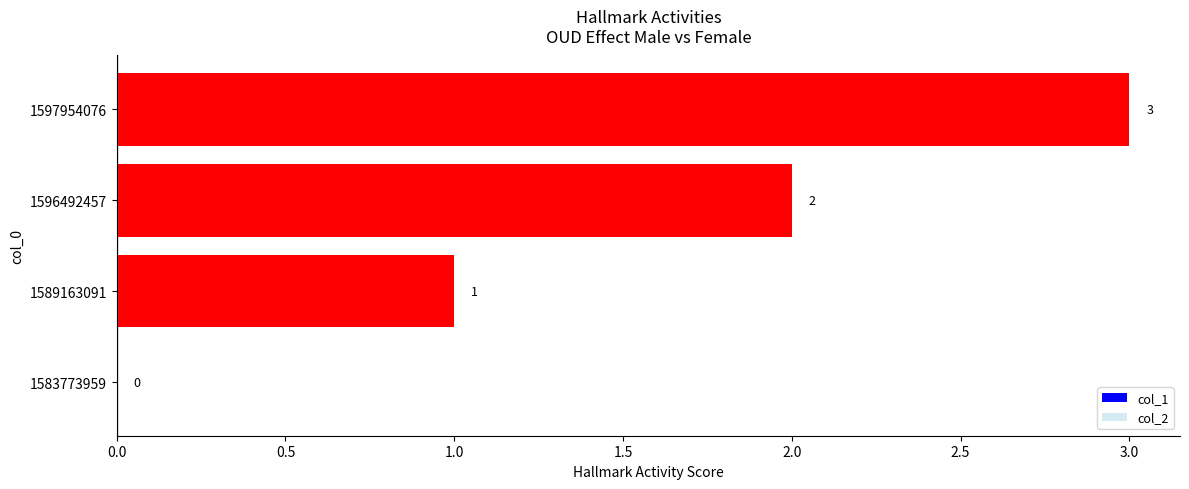

Between 1589163091 and 1583773959, which is larger?

1589163091